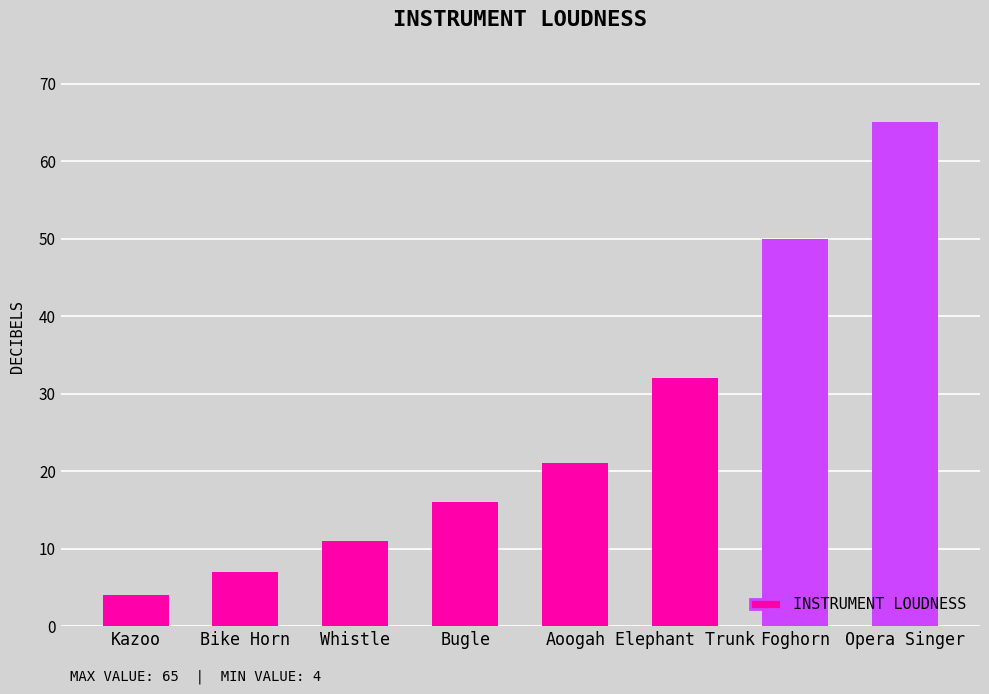

What is the ratio of the value at Foghorn to the value at Bugle?

3.1